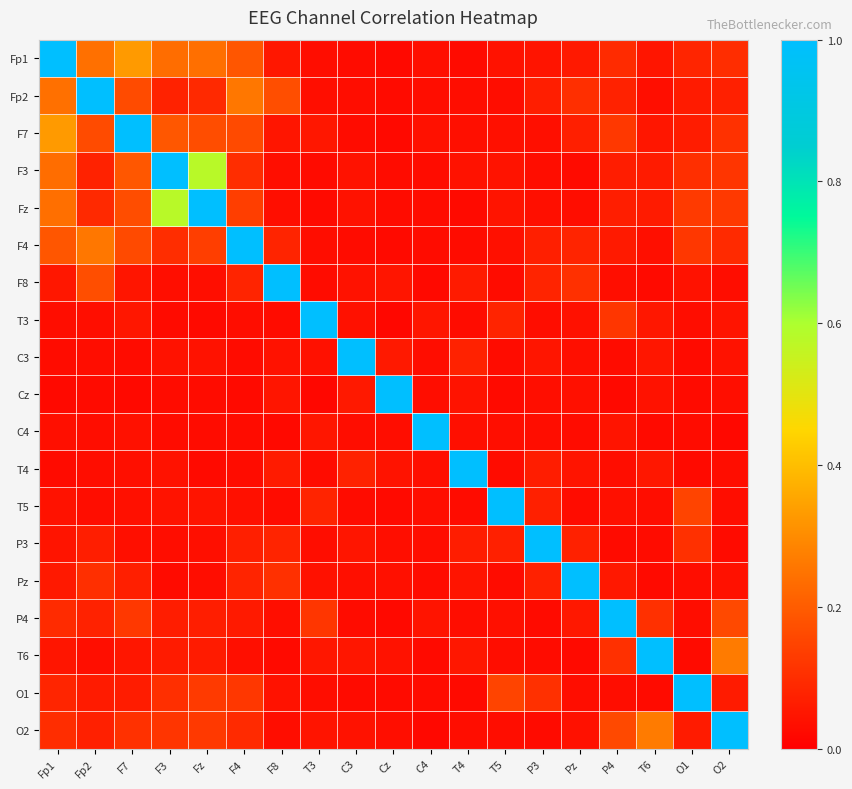

What is the total value across all series at F4?

2.6